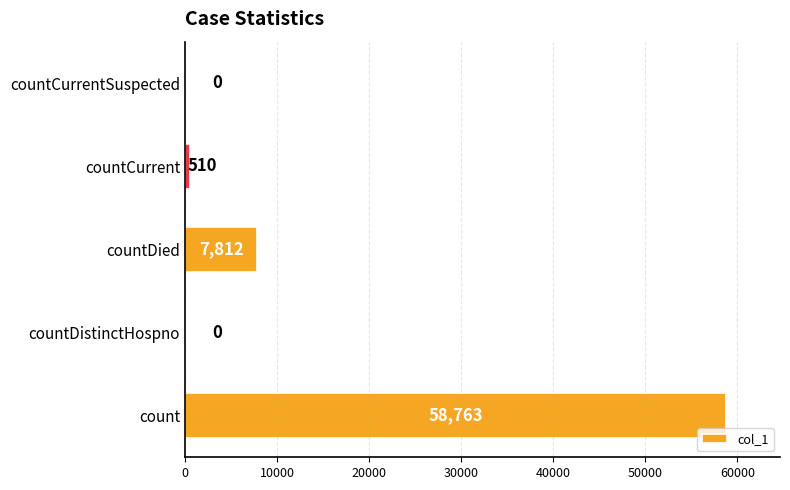

What is the maximum value shown in the chart?

58763